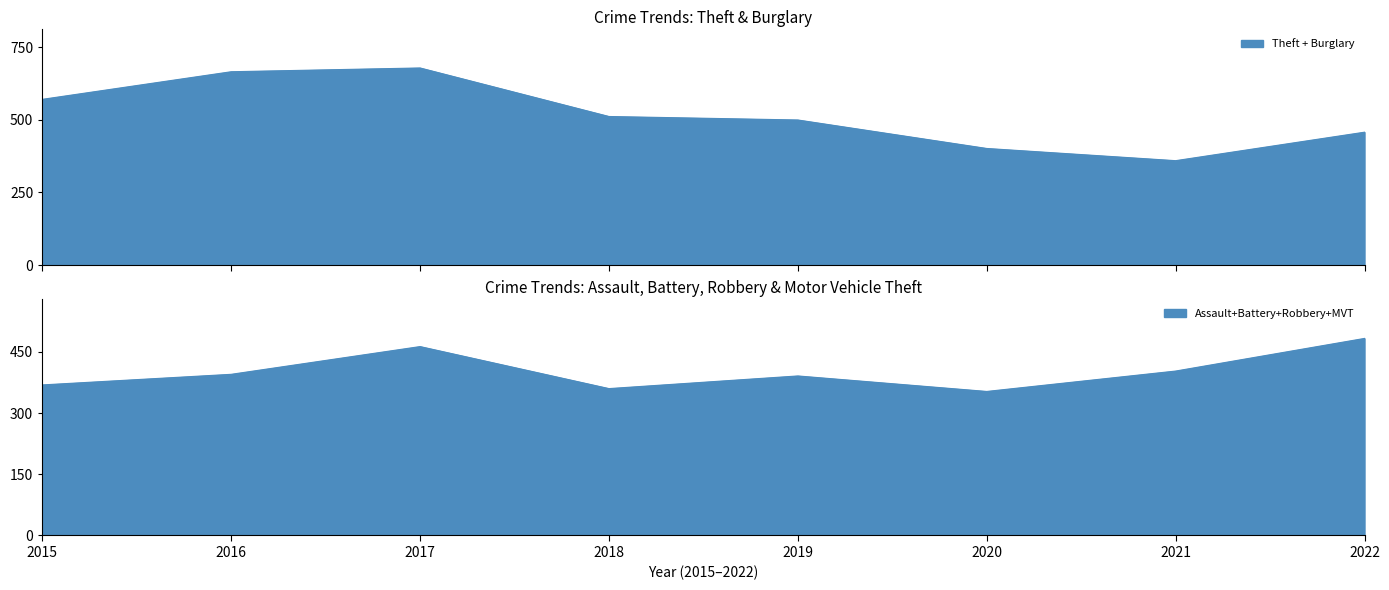

Where is the first local maximum for Robbery?

2017